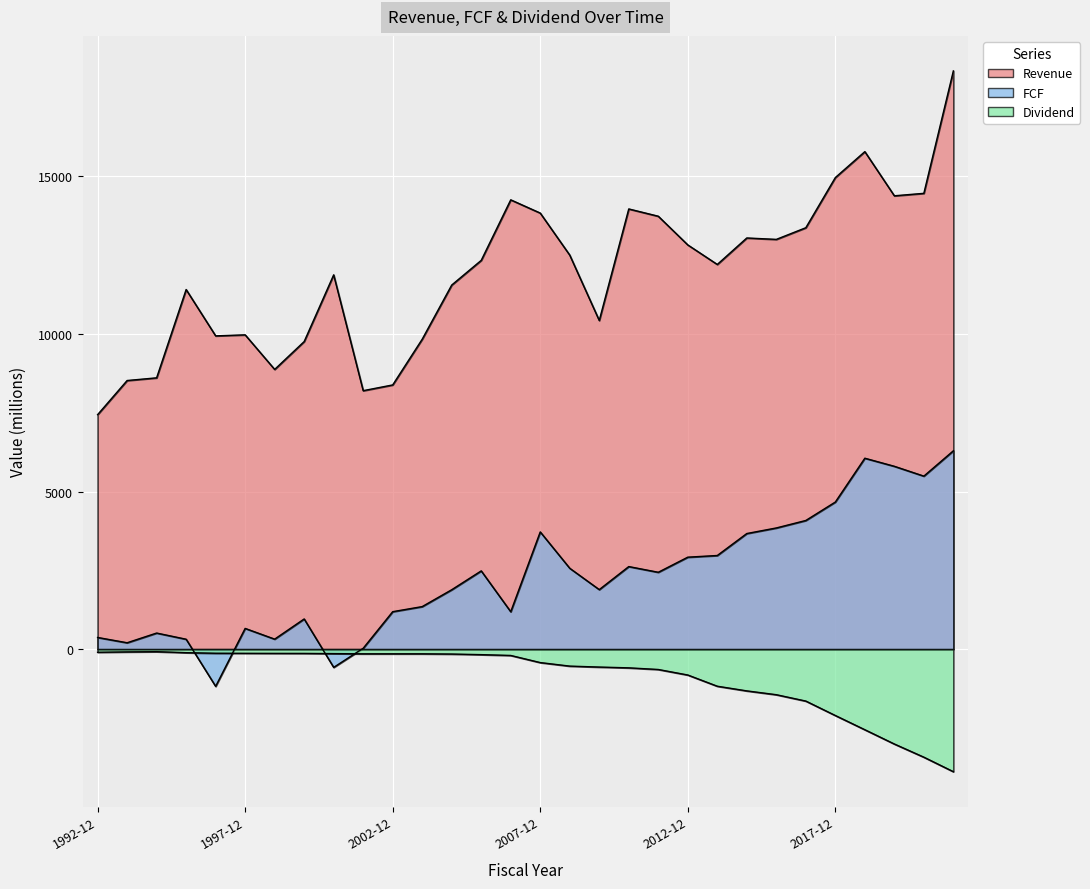

Which has a higher value, 2010-12 or 2002-12?

2010-12